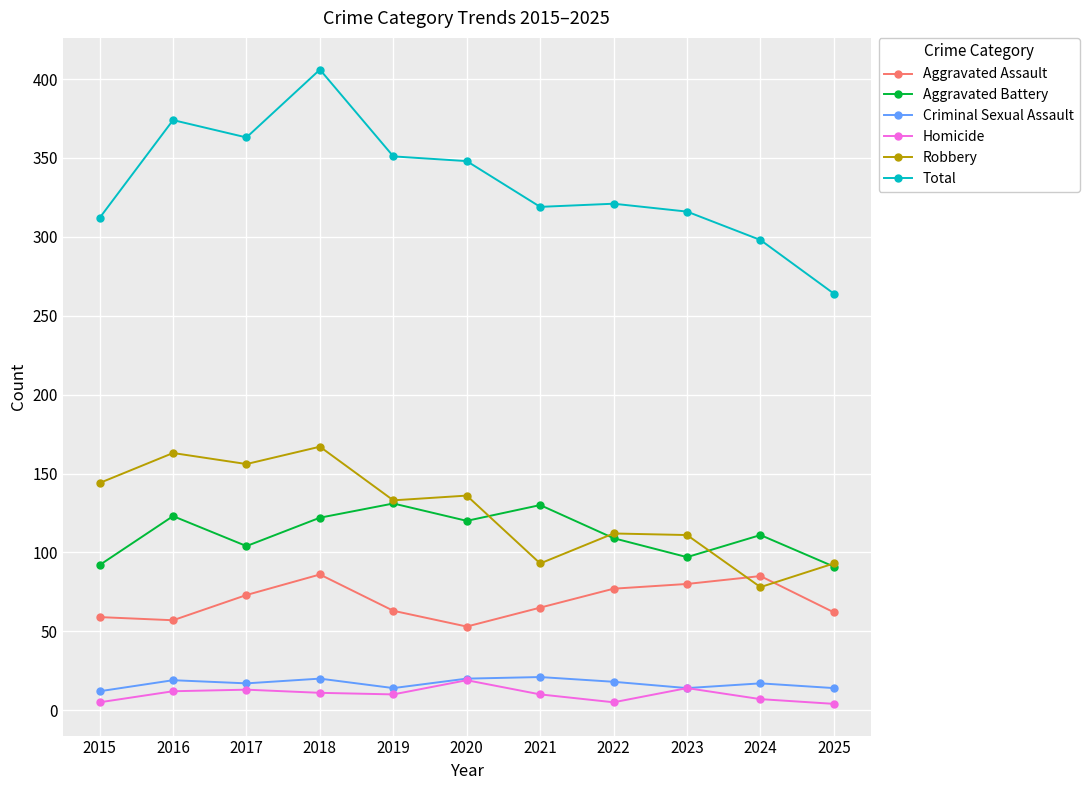

In Aggravated Assault, how many points are lower than both neighbors (excluding endpoints)?

2